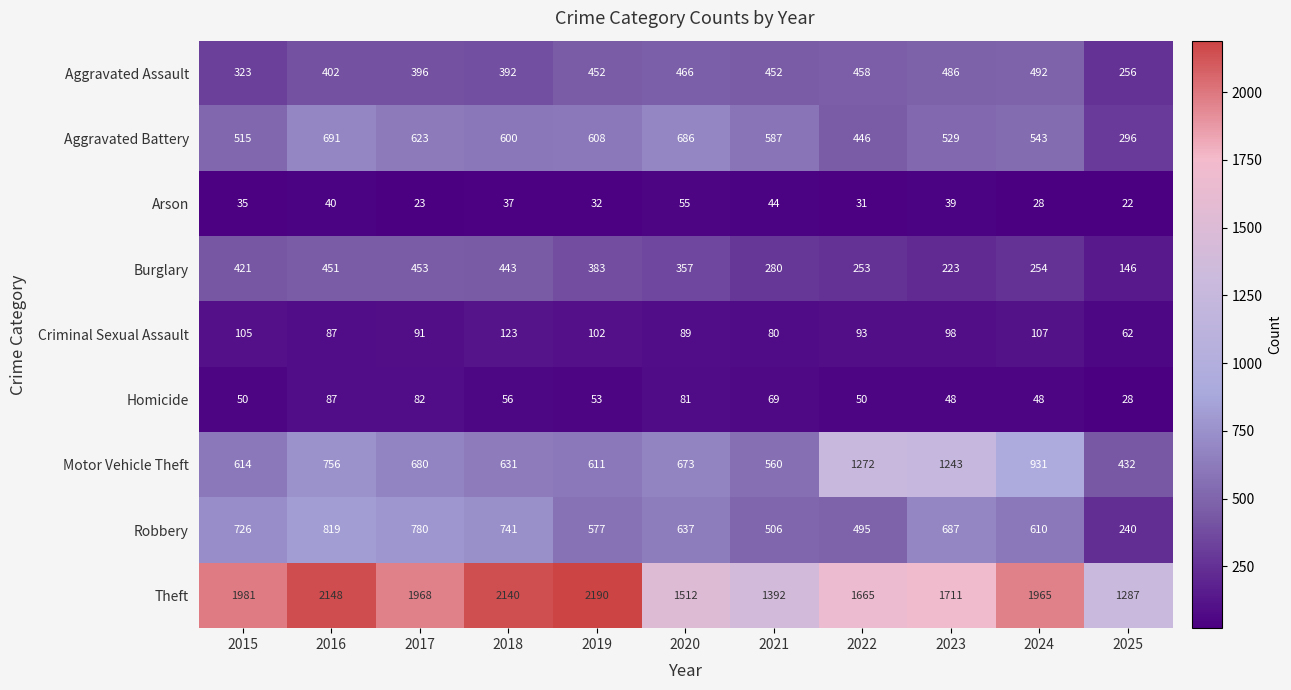

How many data points in Aggravated Battery are less than 587?

5